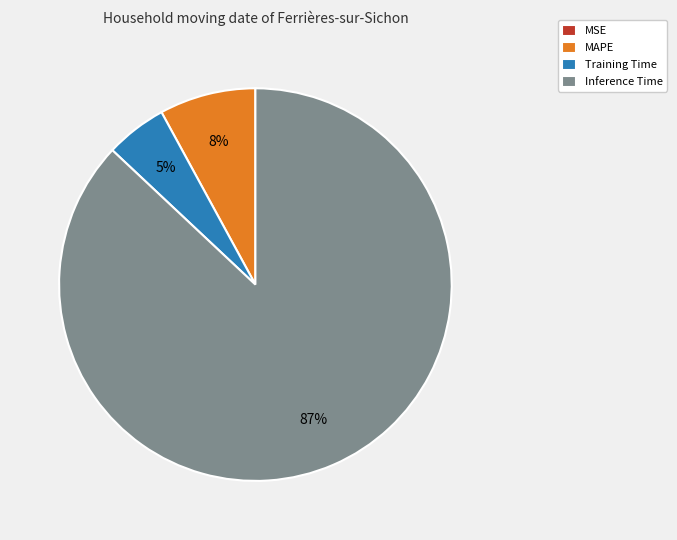

Is there a majority slice in this chart?

Yes